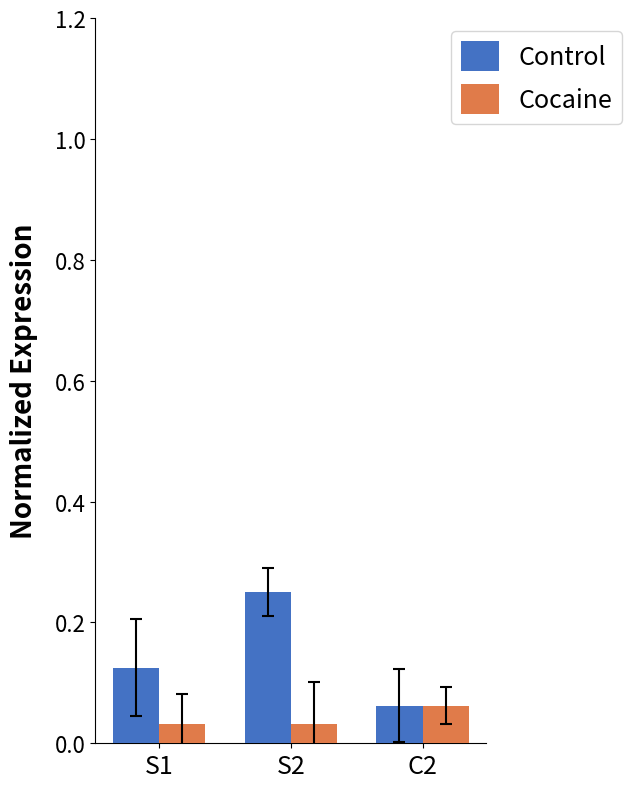

What is the sum of the Control values at S2 and S1?

0.4